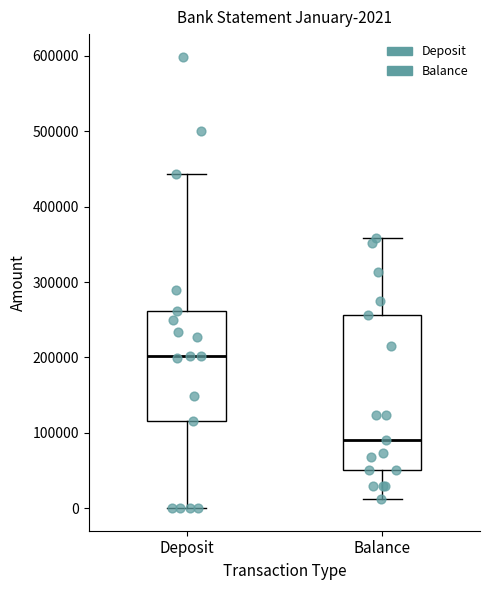

Which box has the highest median line?

Deposit